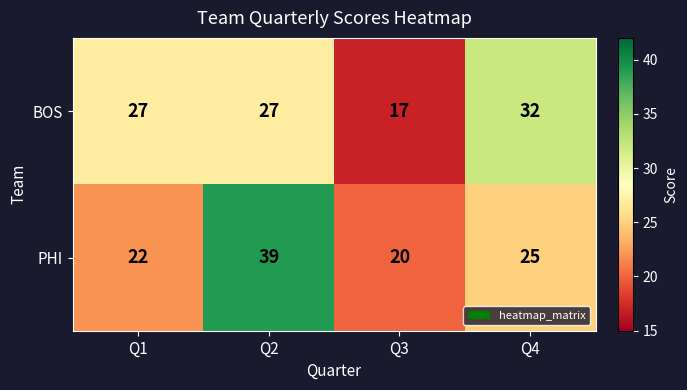

The value of BOS at Q1 is 27. True or false?

True